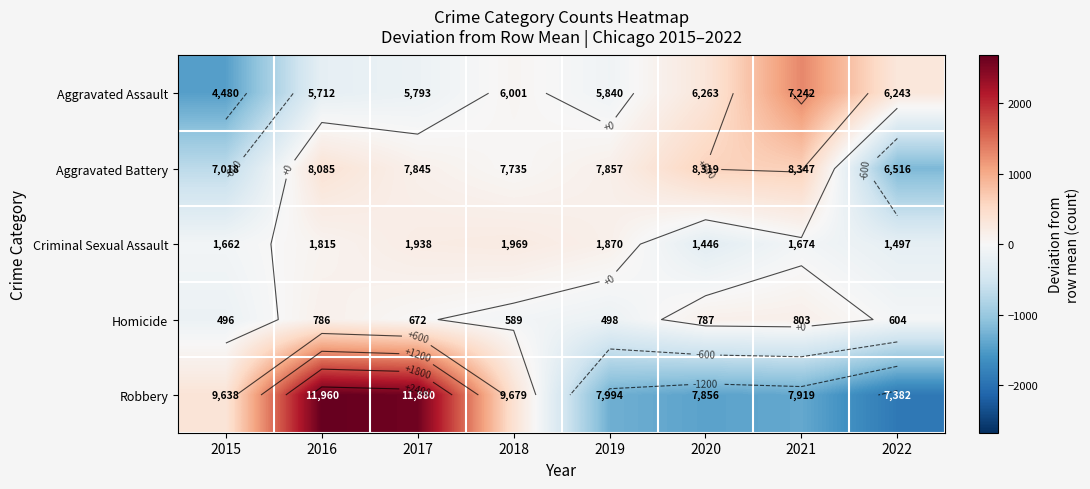

Which label corresponds to the smallest value in the chart?

2022